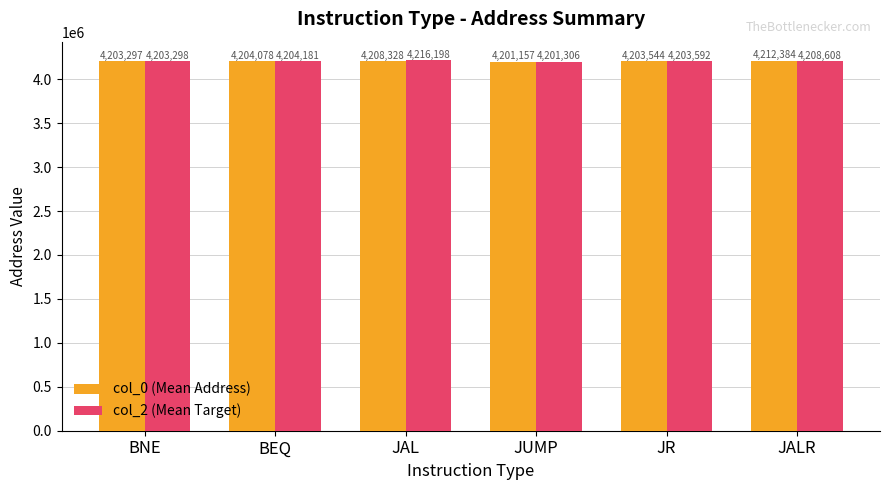

Which series has the largest total across all categories?

col_2 (Mean Target)